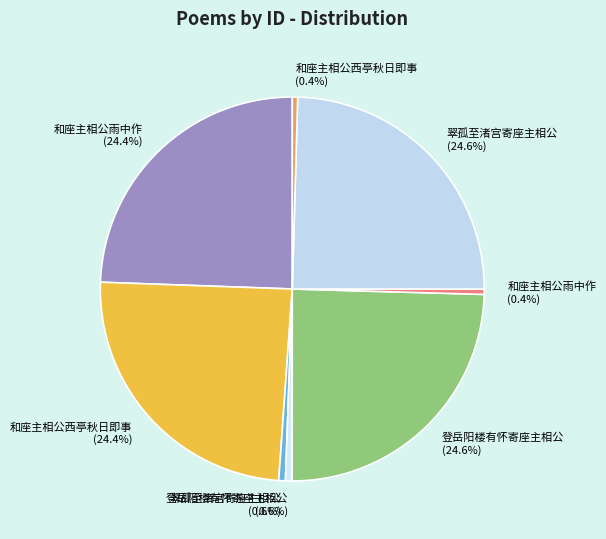

To the nearest percent, what is the average slice percentage?

12%